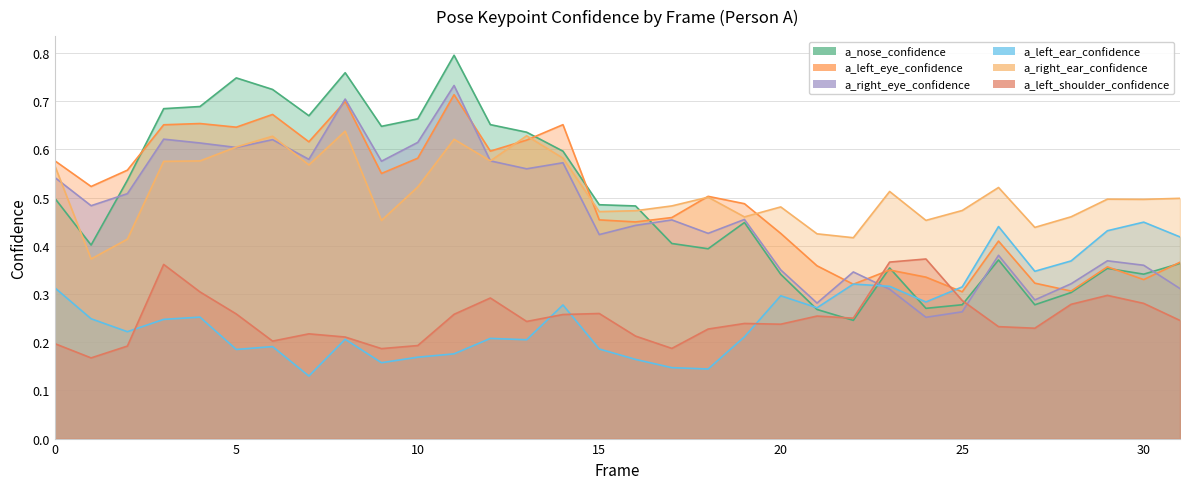

Which series has the widest spread of values?

a_nose_confidence